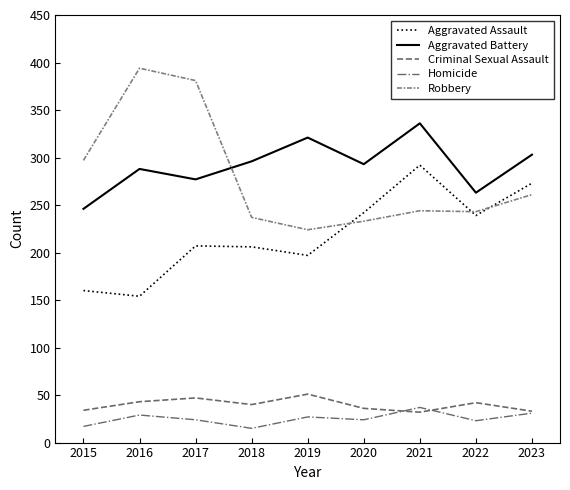

Is the value of Robbery at 2015 greater than the value of Homicide at 2021?

Yes